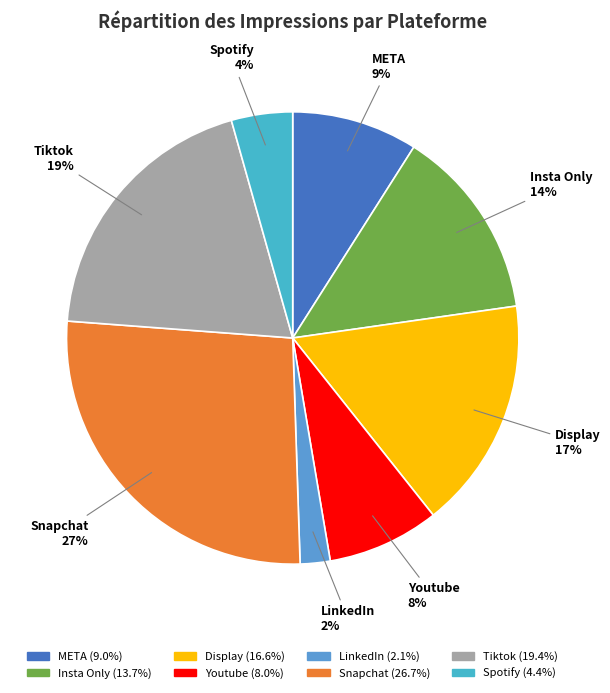

Which has a higher value, Tiktok or Snapchat?

Snapchat